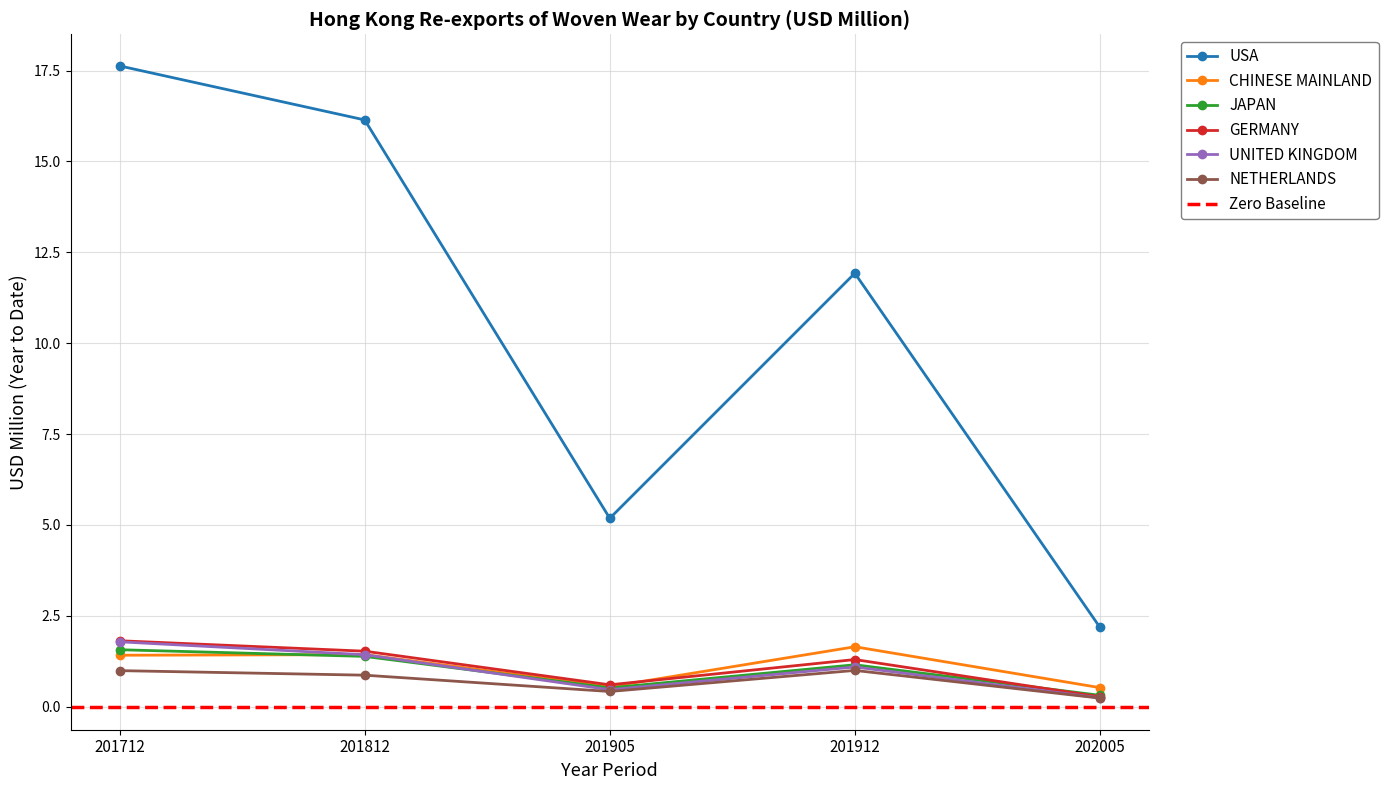

How many interior local valleys does the GERMANY series have?

1